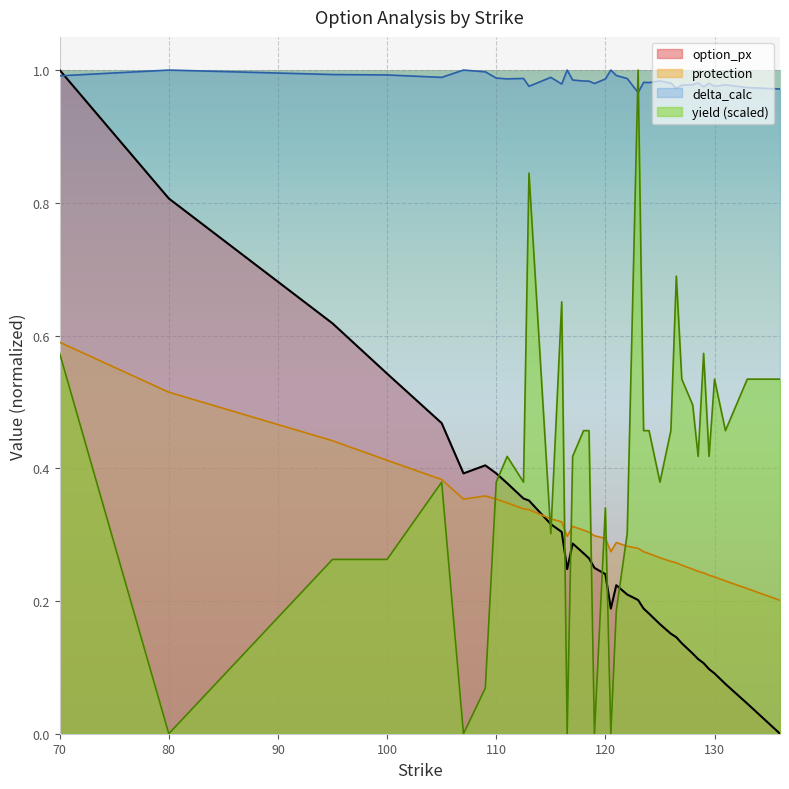

What are all the series names shown in the legend?

option_px, protection, delta_calc, yield (scaled)